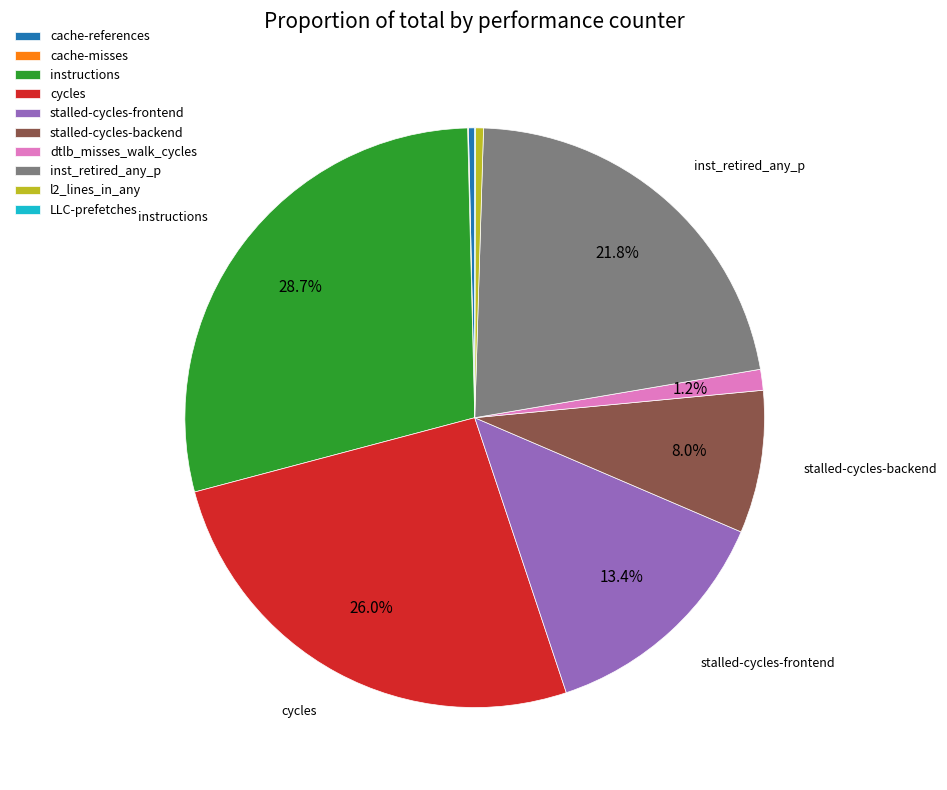

To the nearest percent, what is the average slice percentage?

10%